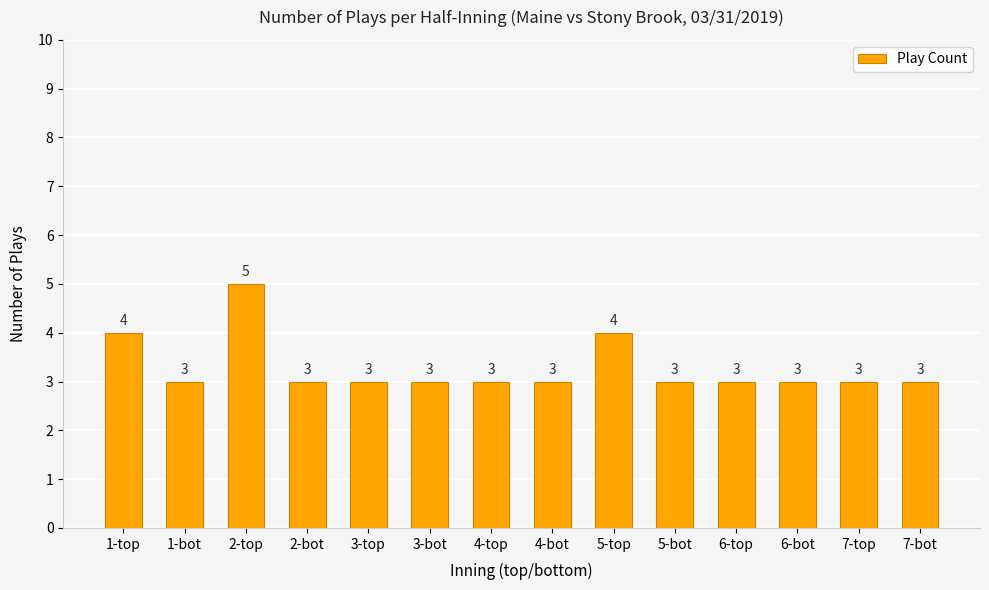

What is the smallest value displayed?

3